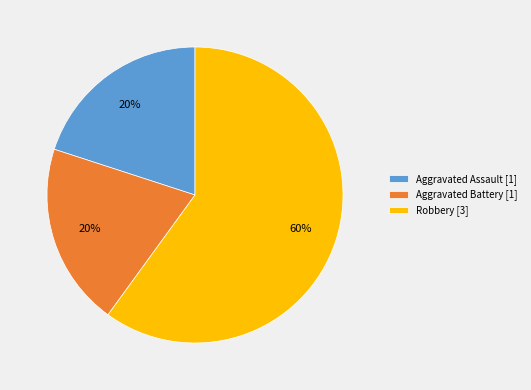

Is it true that Aggravated Assault [1] is 30% of the pie?

False